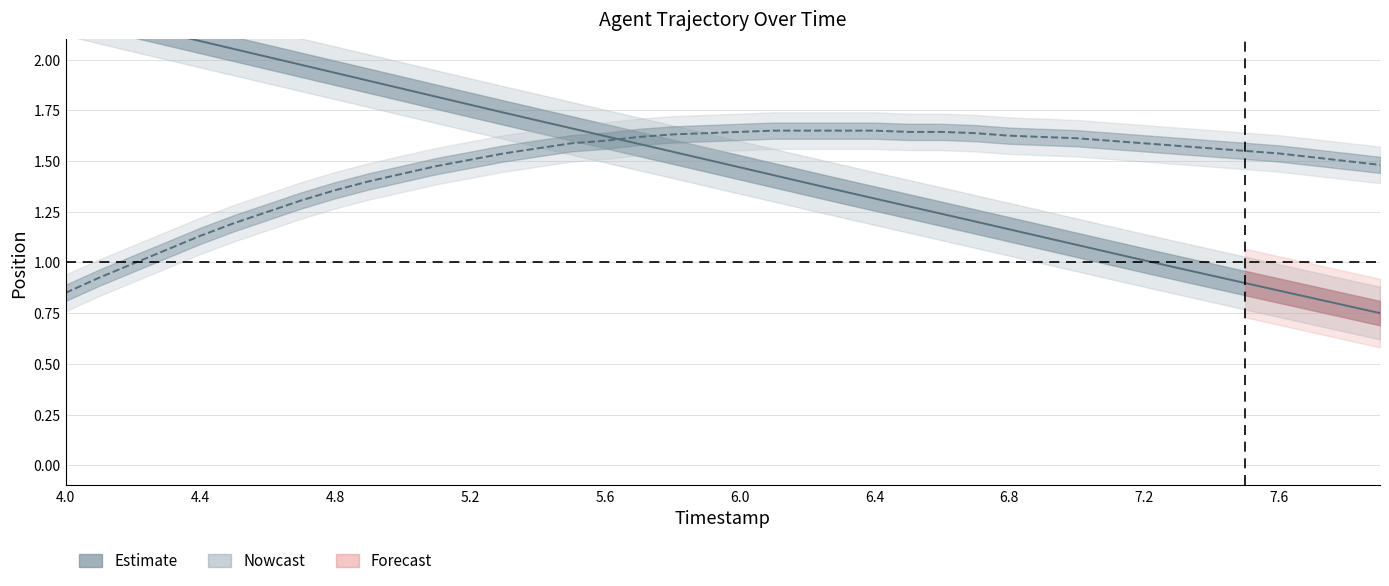

Does the chart have visible grid lines?

Yes